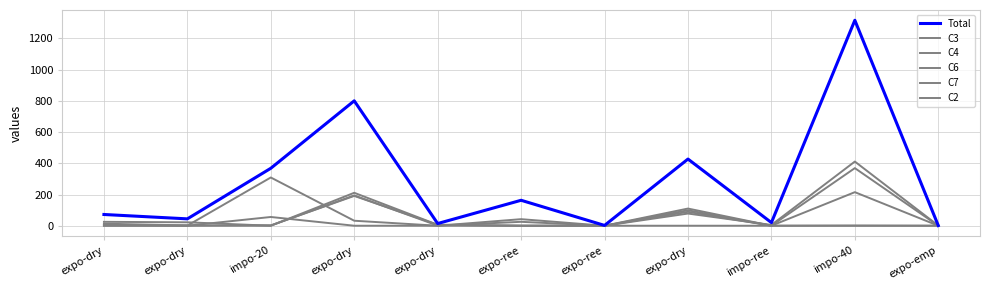

Reading left to right, transcribe all the data shown in this chart.

Total: 72	44	368	800	14	163	2	427	20	1316	1
C3: 13	2	1	194	1	25	0	78	5	411	1
C4: 0	1	309	32	0	42	0	99	0	369	0
C6: 6	0	2	191	6	0	0	89	0	1	0
C7: 25	22	0	211	6	0	0	110	0	0	0
C2: 0	0	56	0	0	0	0	0	0	215	0